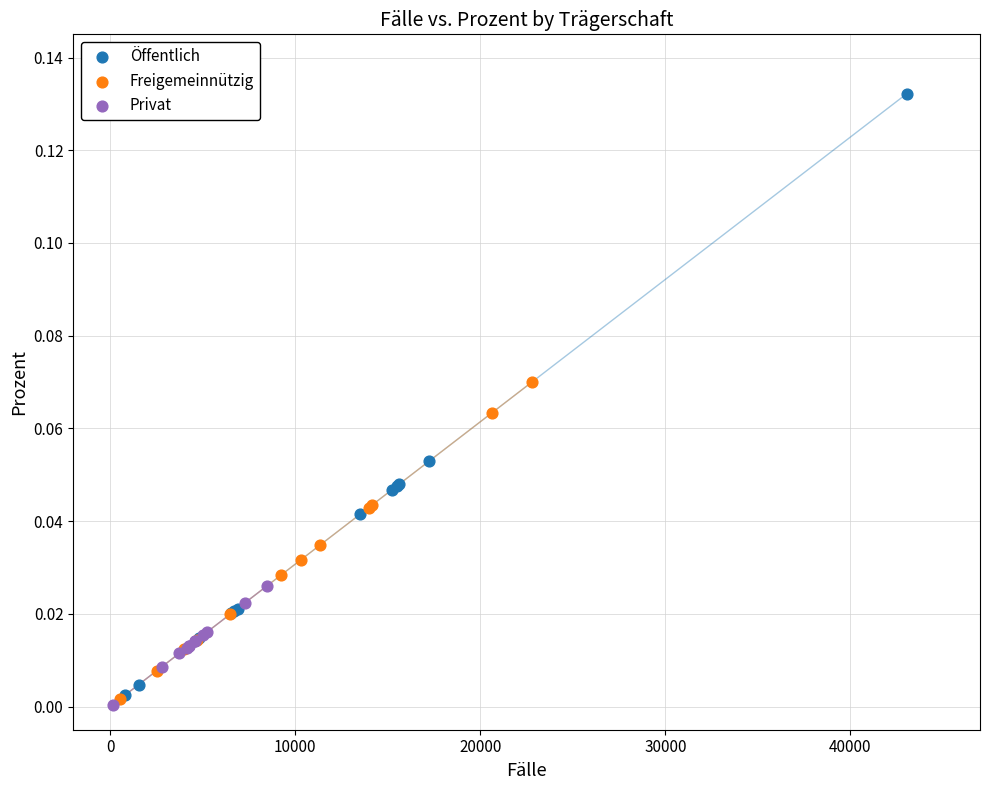

Which series reaches the minimum Y coordinate?

Privat